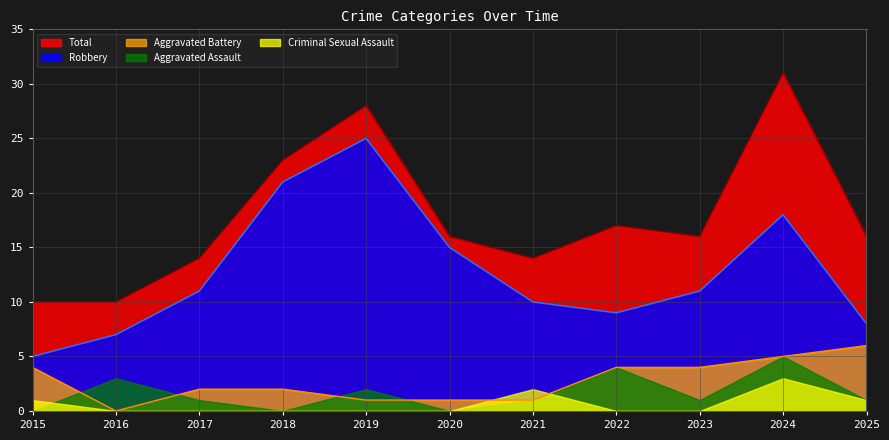

What is the average value of the Total series?

18